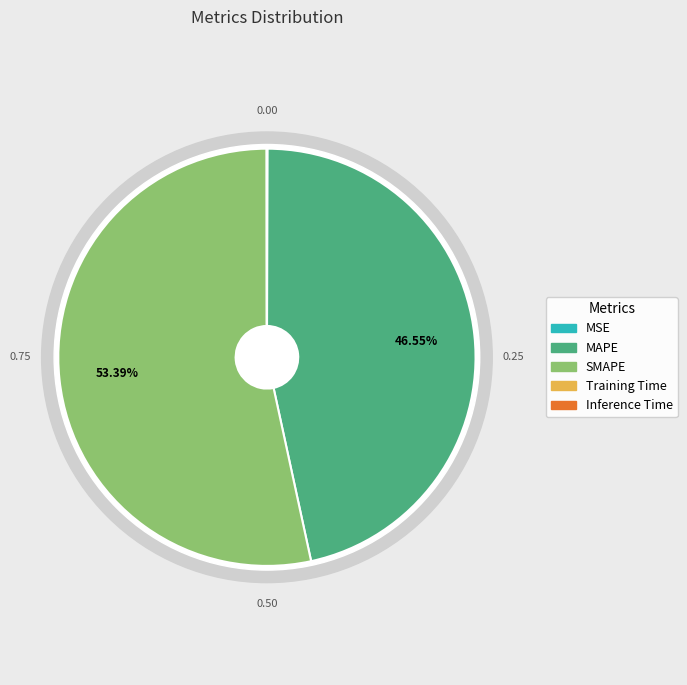

The MAPE slice represents 53% of the pie. True or false?

False